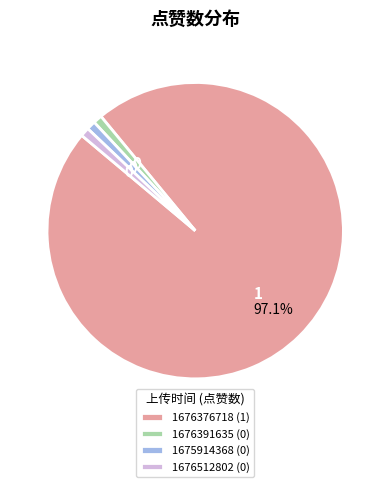

Between 1676376718 and 1676512802, which is larger?

1676376718